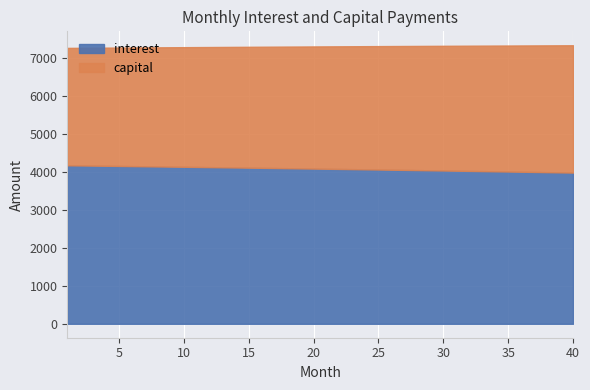

What is the value of the interest point at the 15th from the left?

4113.0